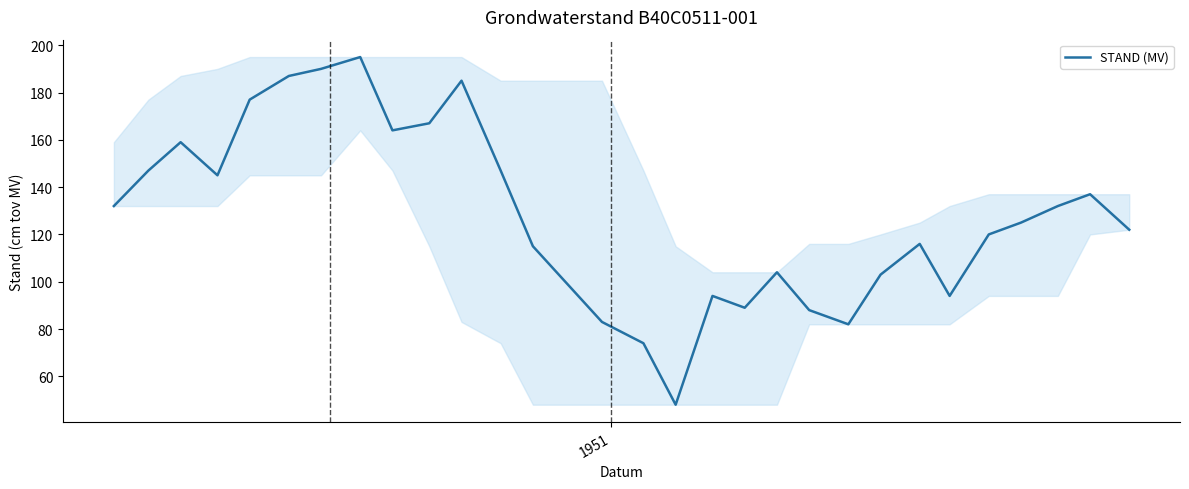

Reading left to right, list all the values displayed in this chart.

132	147	159	145	177	187	190	195	164	167	185	147	115	83	74	48	94	89	104	88	82	103	116	94	120	125	132	137	122